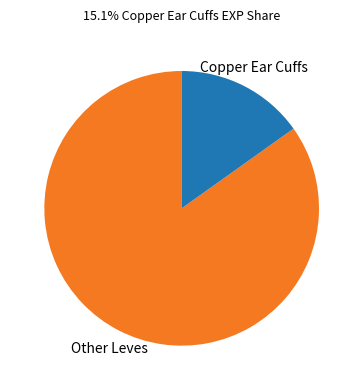

Which category has the biggest portion of the pie?

Other Leves